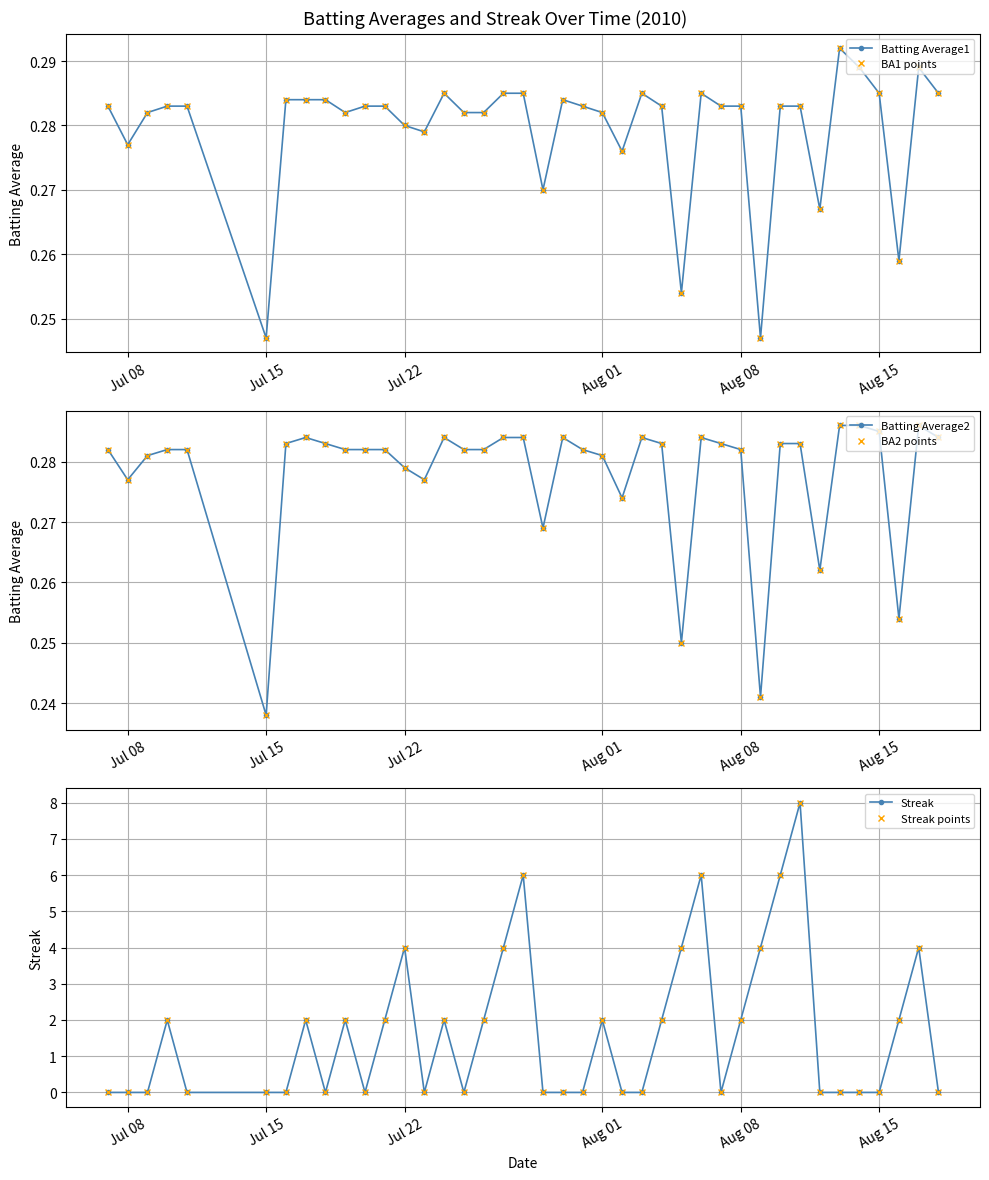

What is the average value of the Streak series?

1.6